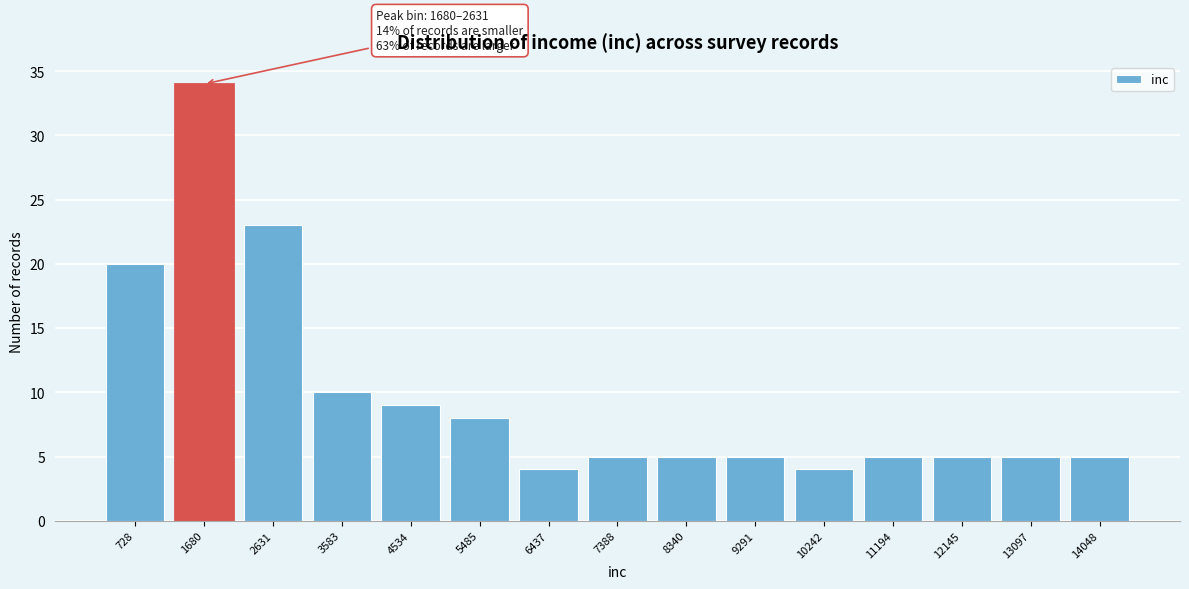

Reading right to left, transcribe all the data shown in this chart.

5	5	5	5	4	5	5	5	4	8	9	10	23	34	20